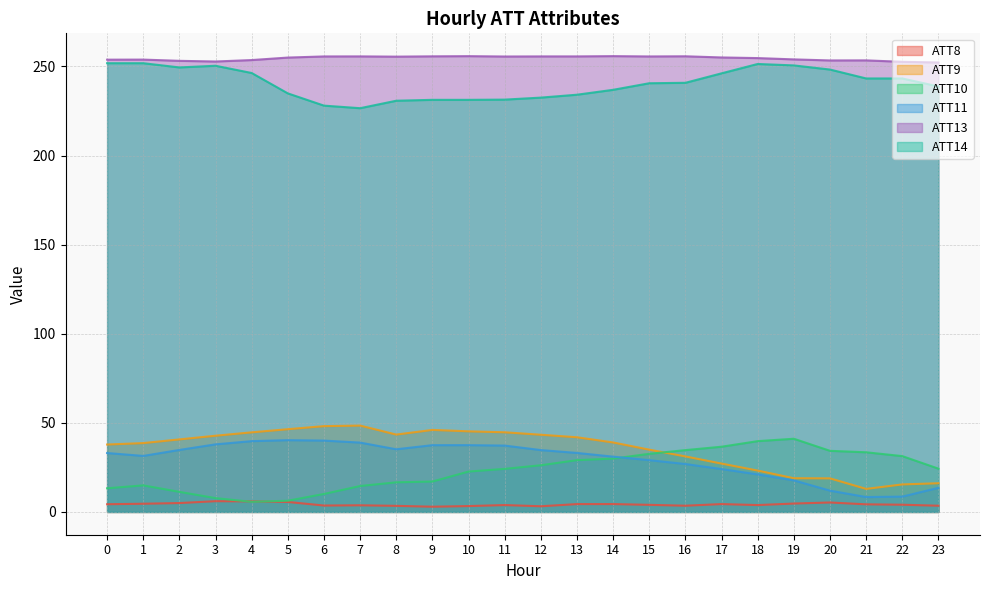

At how many categories does at least one series exceed 161?

24